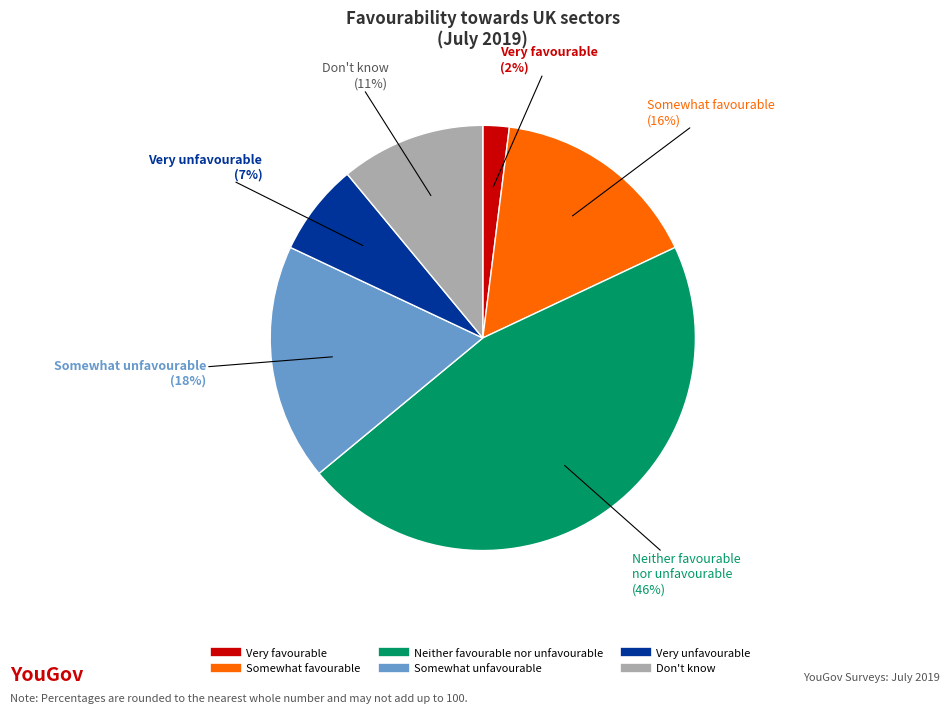

Is there a majority slice in this chart?

No